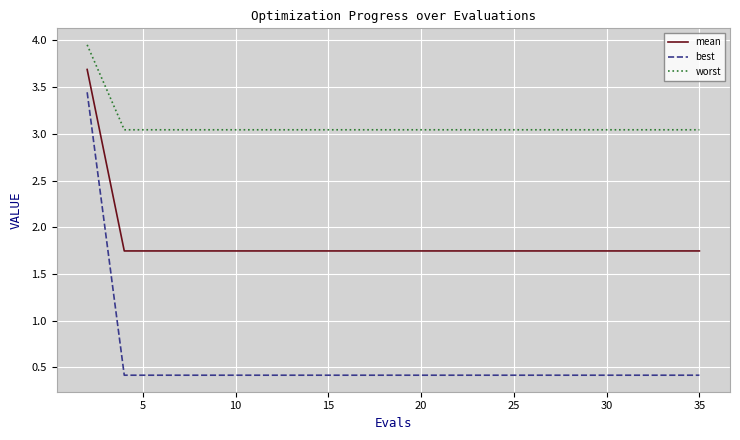

What is the sum of all mean values?

35.1